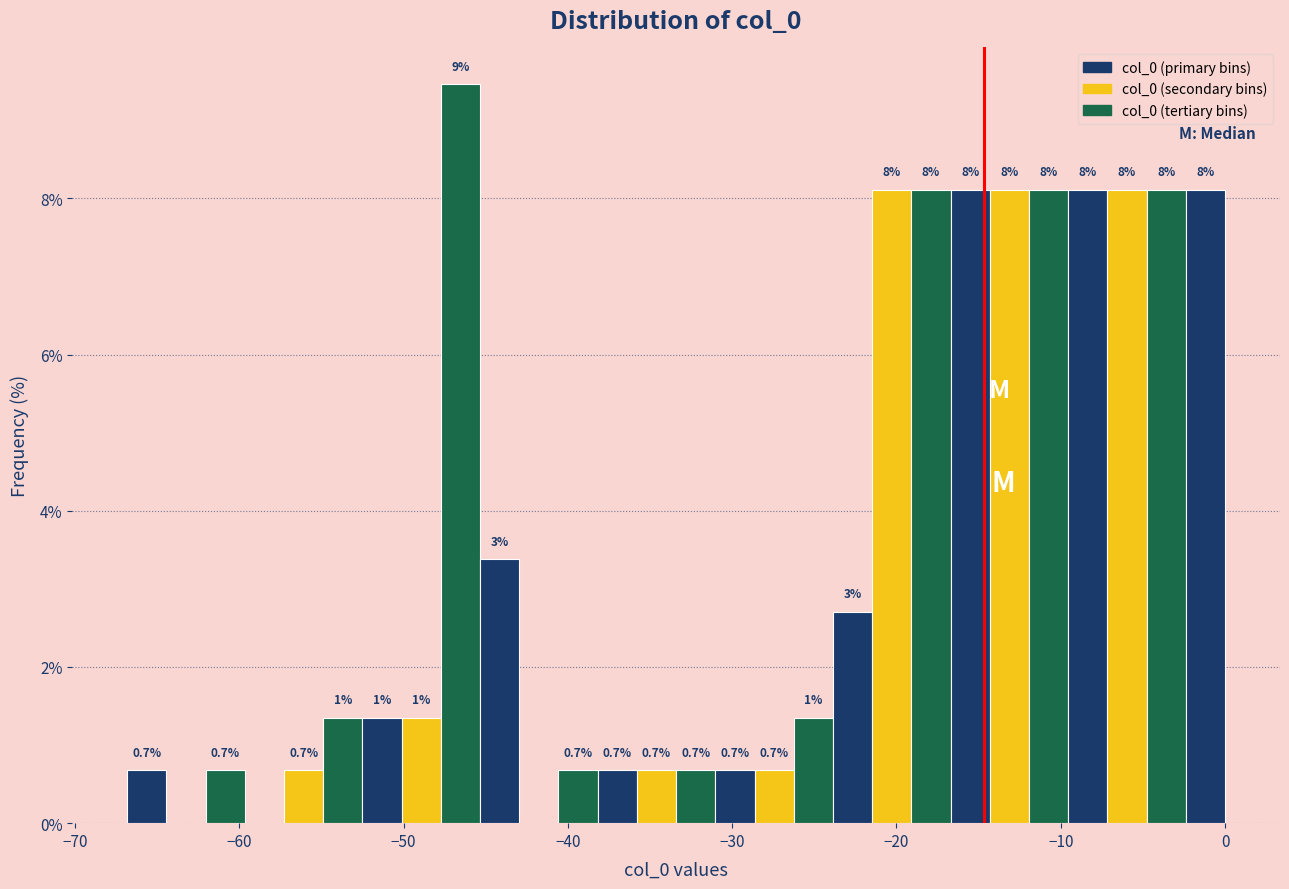

Around what value on the x-axis is the tallest bar? Give the approximate position of its centre, as read against the axis.

-47